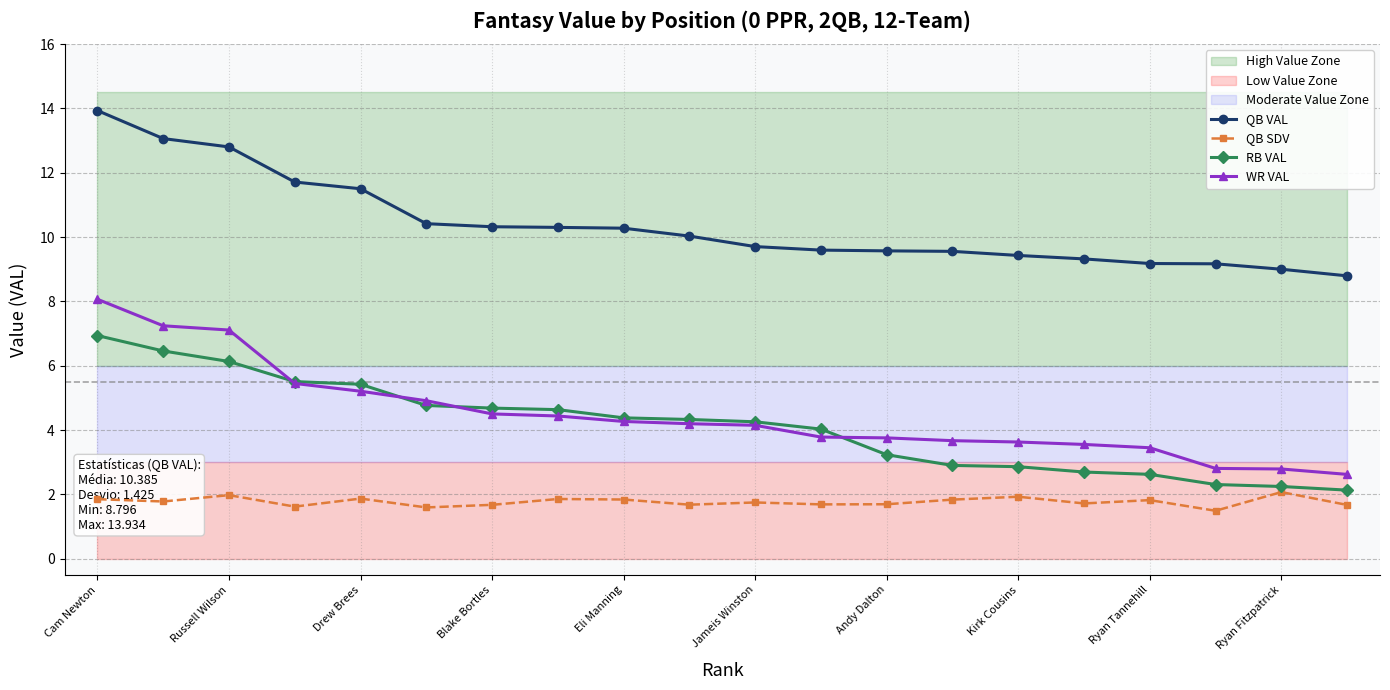

The value of QB SDV at Blake Bortles is 2.3. True or false?

False